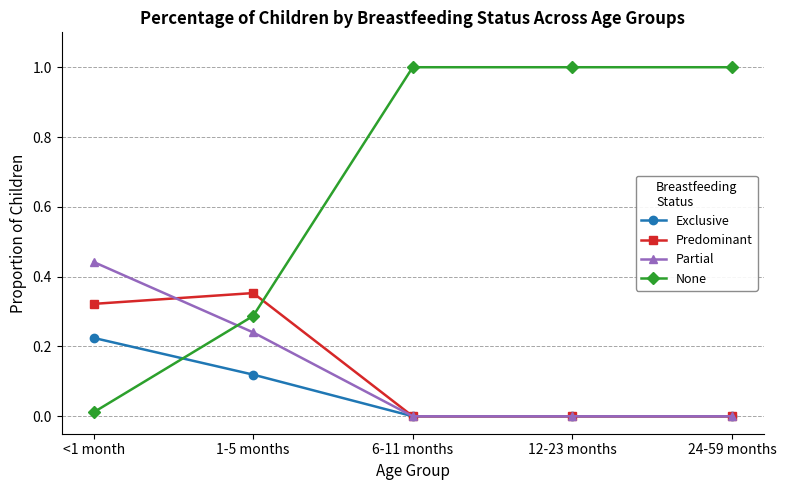

What is the greatest value displayed?

1.0